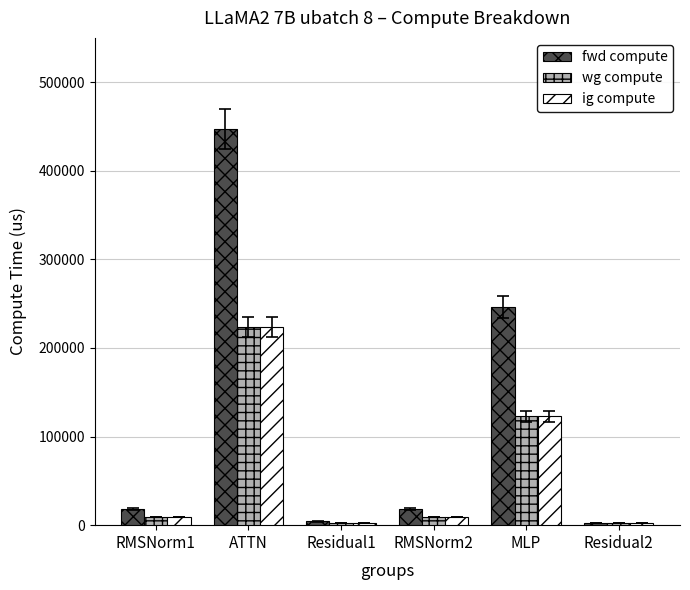

At which category does the chart reach its peak across all series?

ATTN